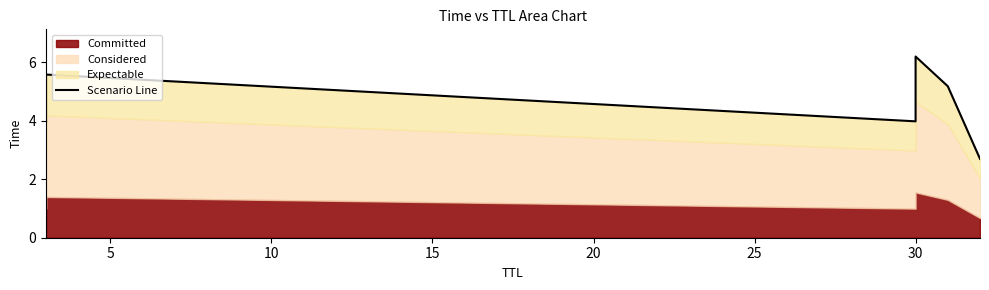

What is the average value?

4.6